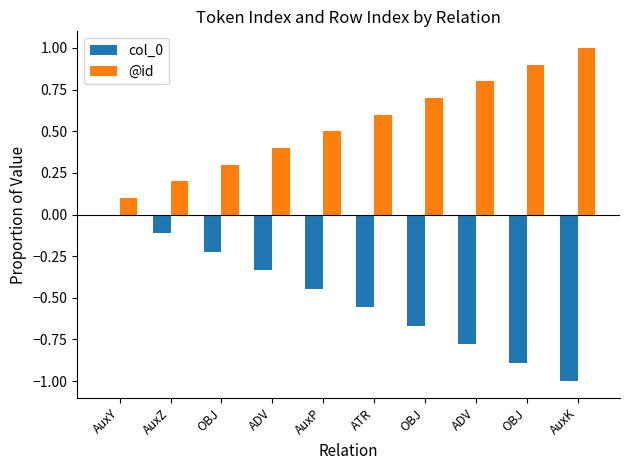

Rank the series at AuxK from lowest to highest value.

col_0, @id